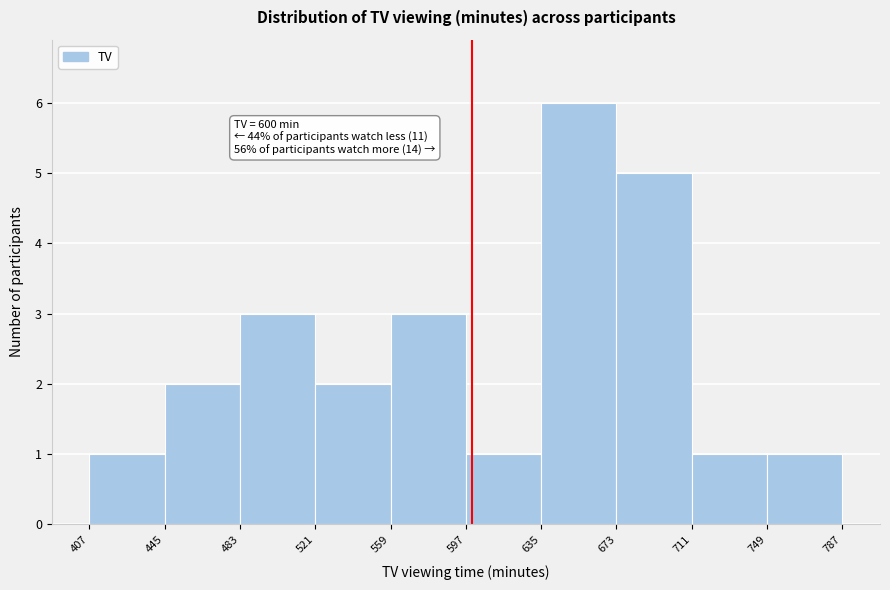

Over which range of the x-axis is the bar tallest?

635 to 673